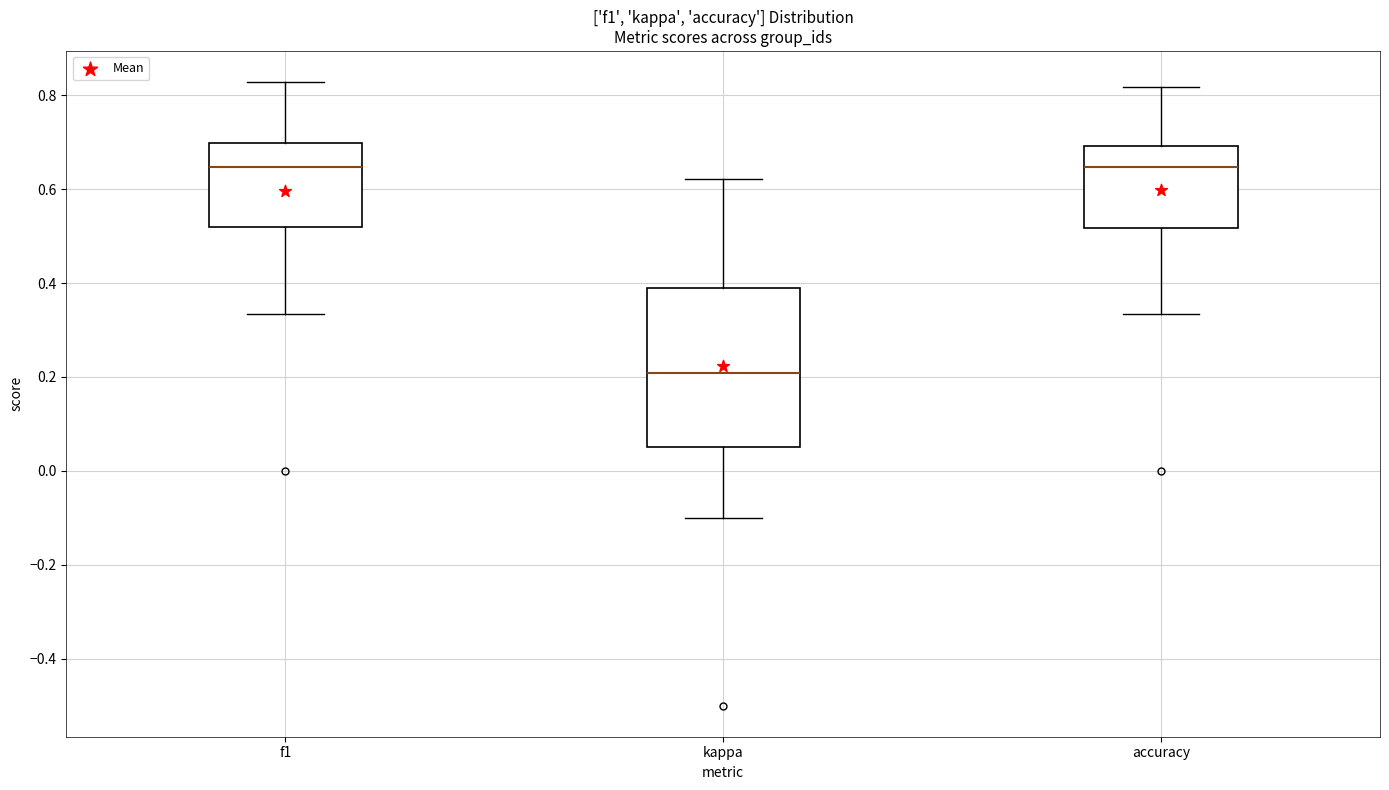

Where does the upper whisker of the box for accuracy end on the y-axis? The values are not printed on the chart, so give them approximately, as read against the axis.

0.82